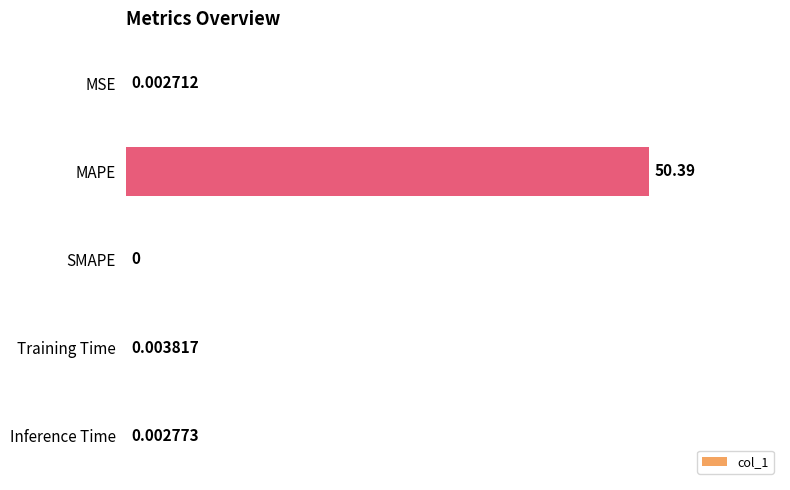

Which category has the highest value across all series?

MAPE